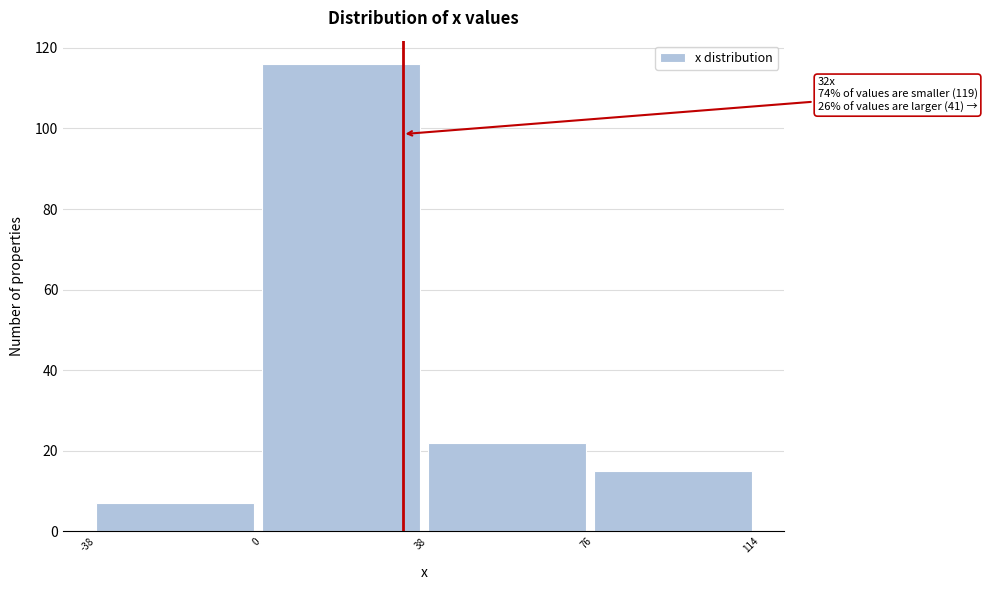

Over which range of the x-axis is the bar tallest?

0 to 38